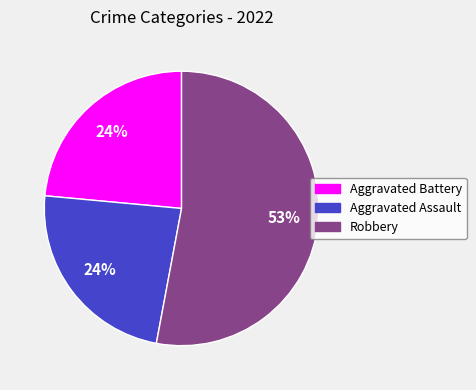

Which slice represents more than half of the pie?

Robbery